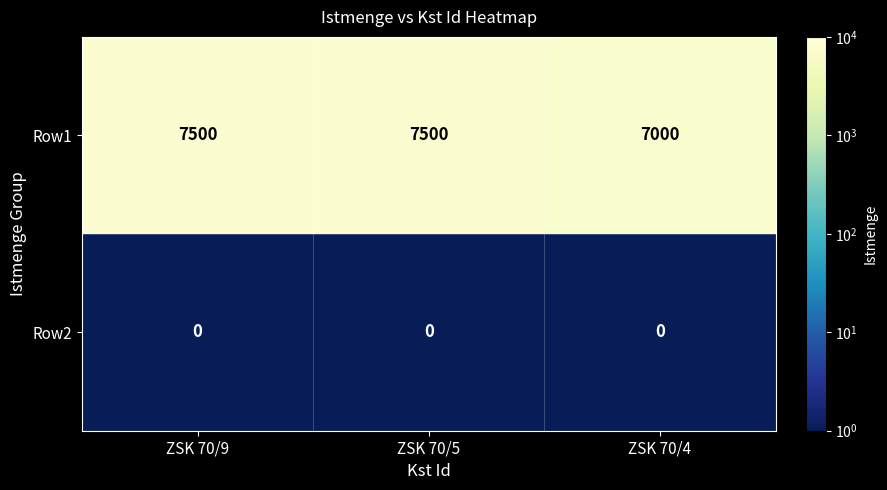

Count the number of data series in this chart.

2